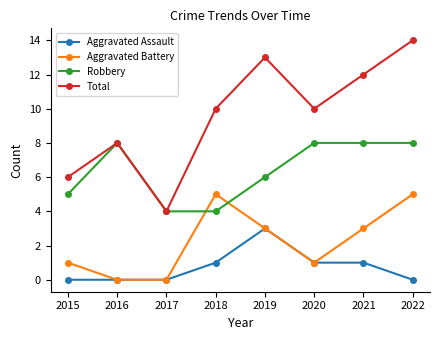

Rank the series by their average value, from highest to lowest.

Total, Robbery, Aggravated Battery, Aggravated Assault